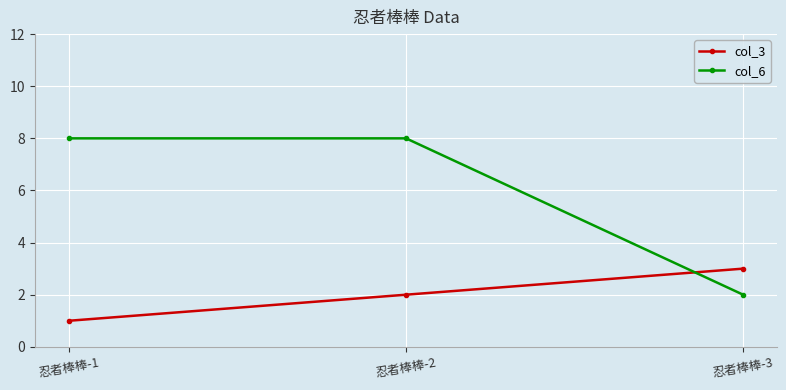

Reading left to right, list all the values displayed in this chart.

col_3: 1	2	3
col_6: 8	8	2